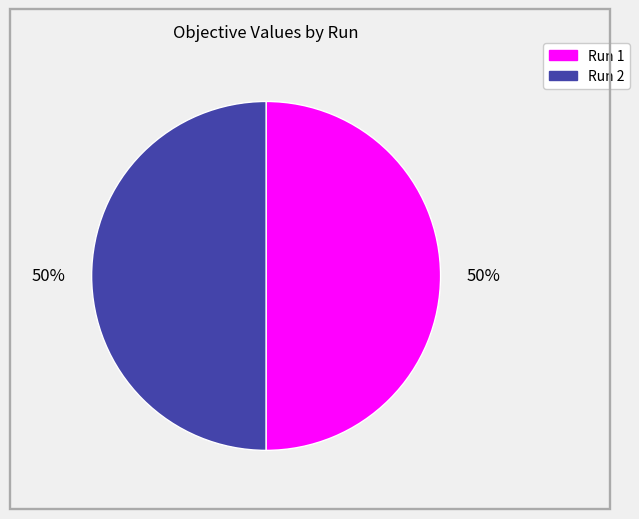

To the nearest percent, what is the average slice percentage?

50%